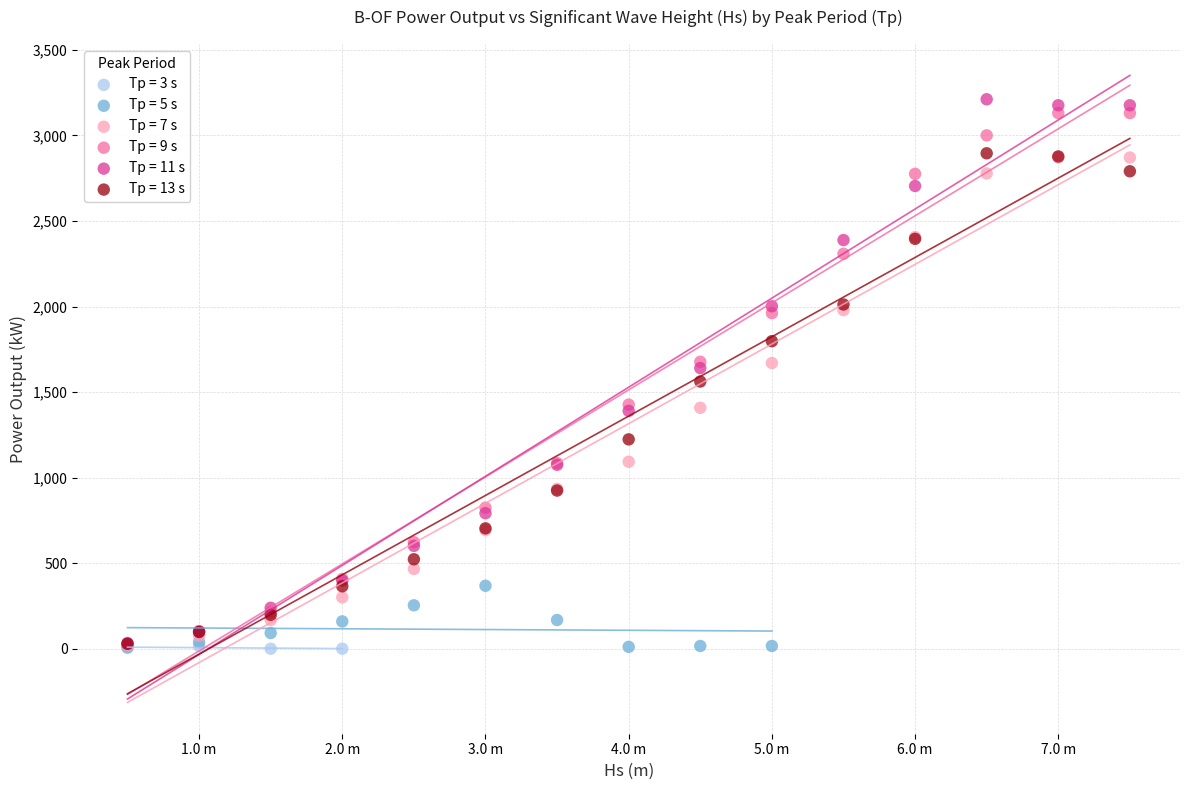

Which series has the widest spread of Y values?

Tp = 11 s